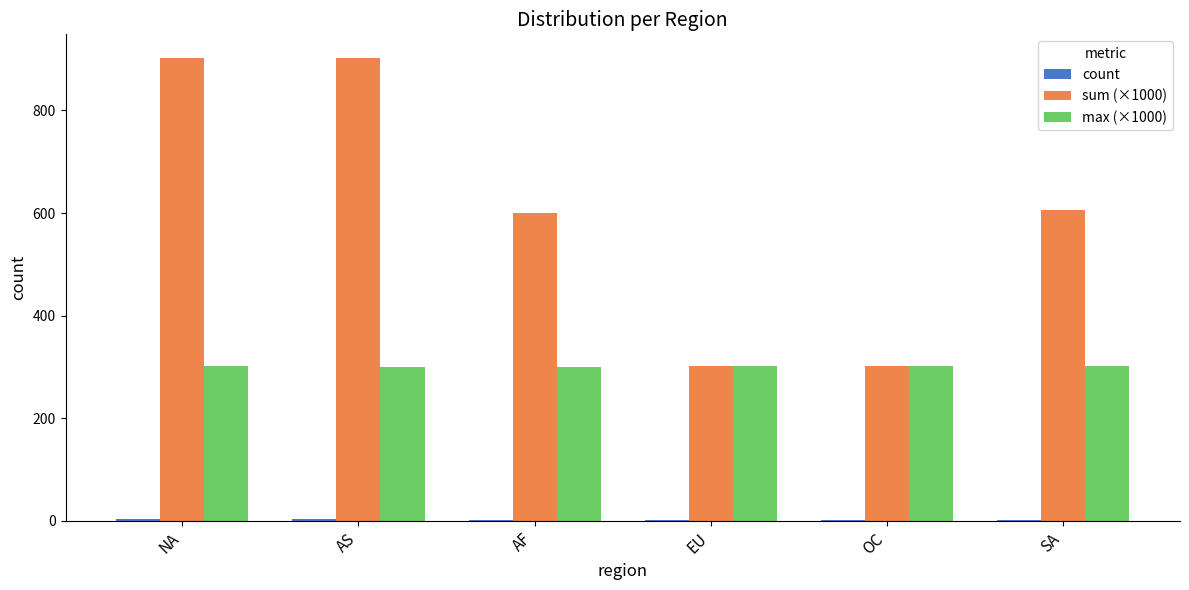

Count the number of data series in this chart.

3